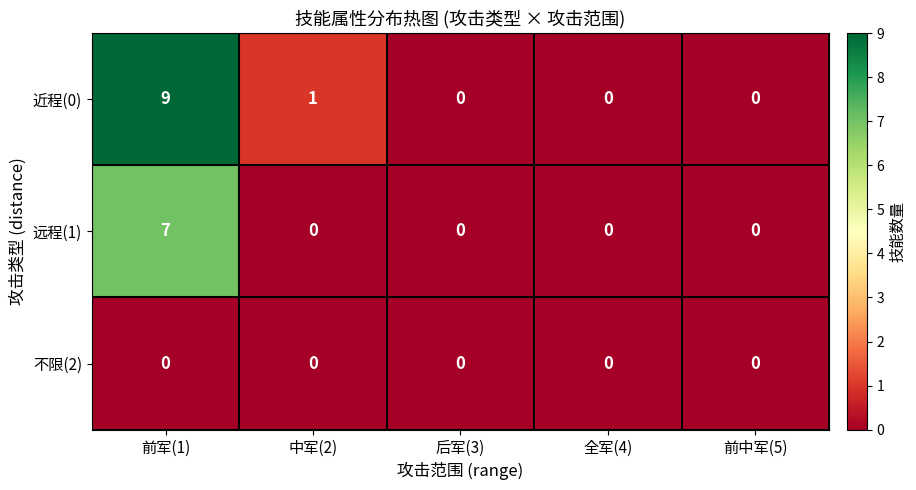

What is the difference between the maximum and minimum values in the 远程(1) series?

7